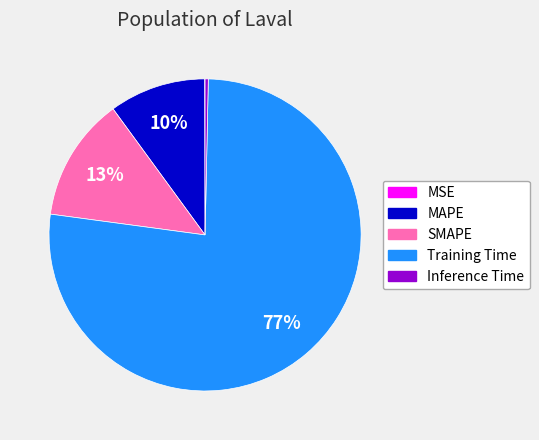

To the nearest percent, what percentage of the pie is Training Time?

77%